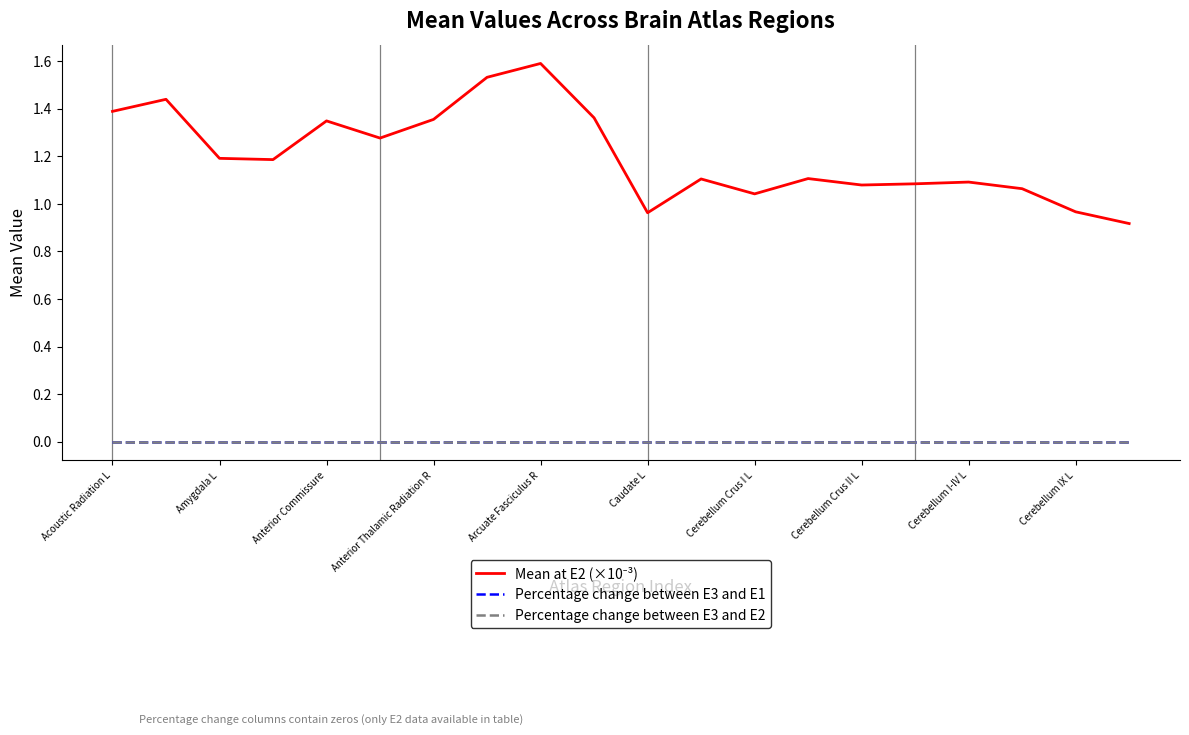

True or false: Mean at E2 (×10⁻³) and Percentage change between E3 and E2 intersect in this chart.

False